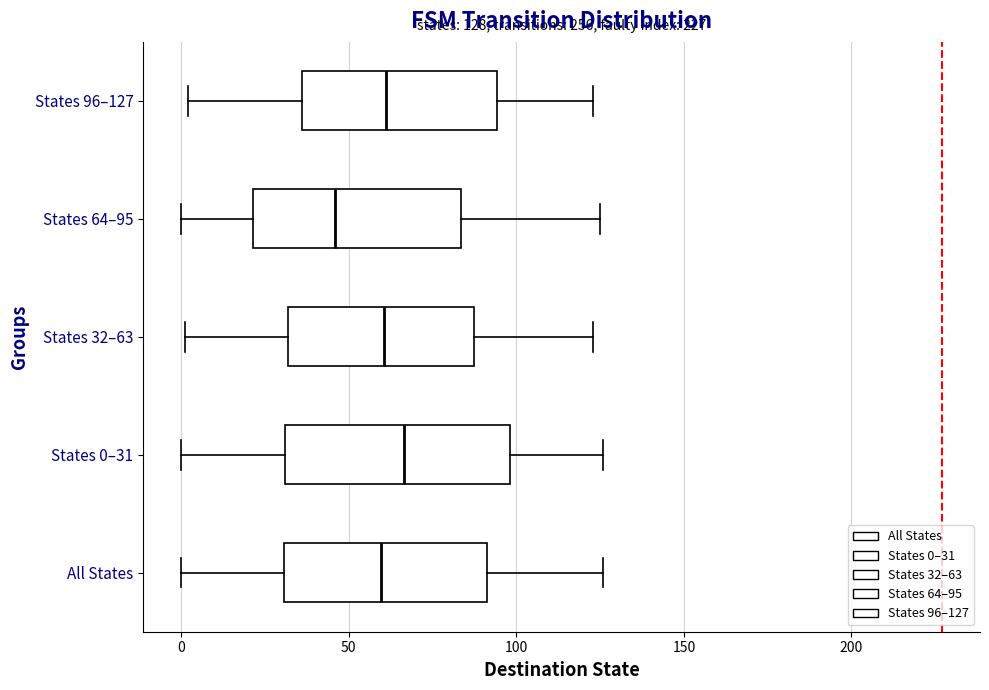

Which box's median line is the furthest to the right?

States 0–31